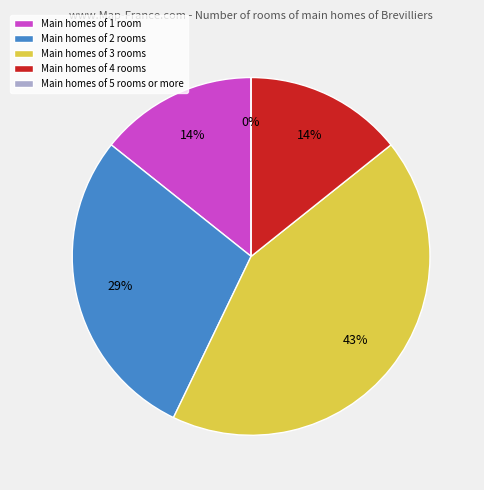

Is there any slice that represents more than half of the pie?

No